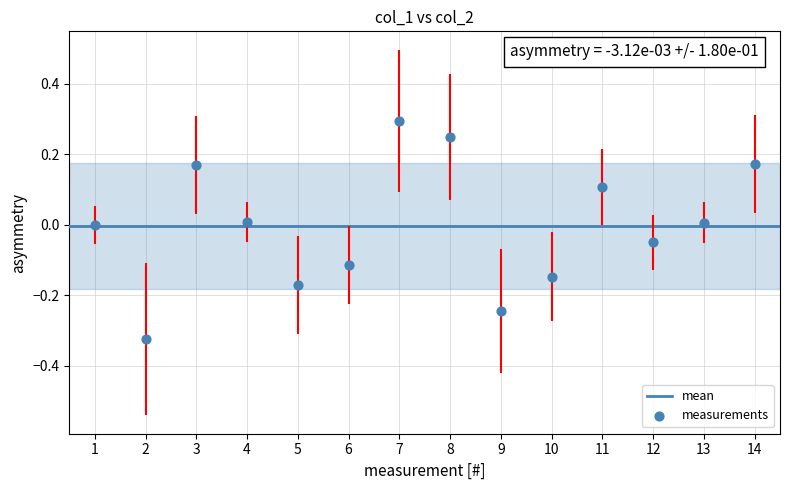

What is the range of X values (max minus min)?

13.0